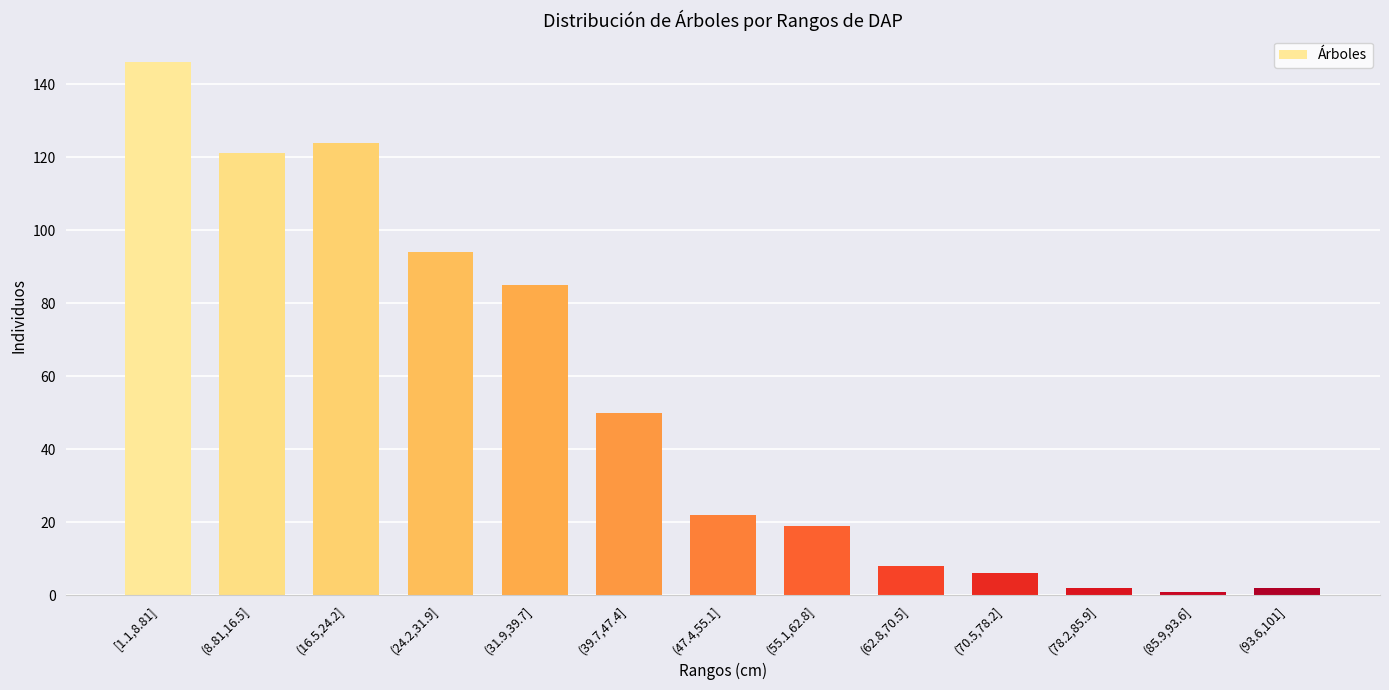

At which label does the data first exceed 22?

[1.1,8.81]